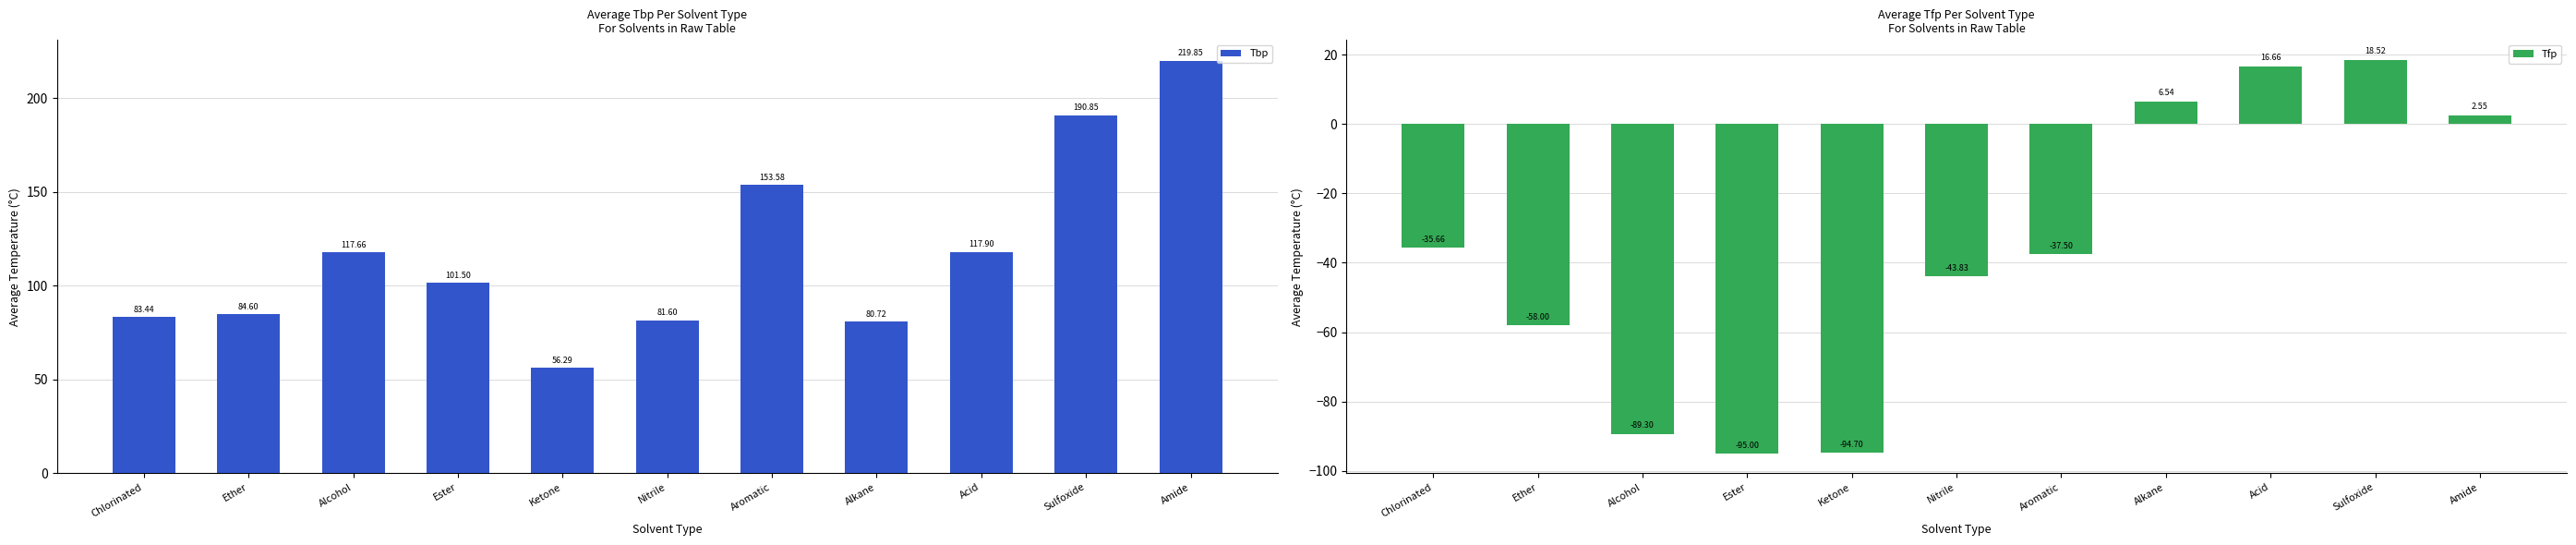

What is the sum of the Tfp values at Ether and Amide?

-55.5